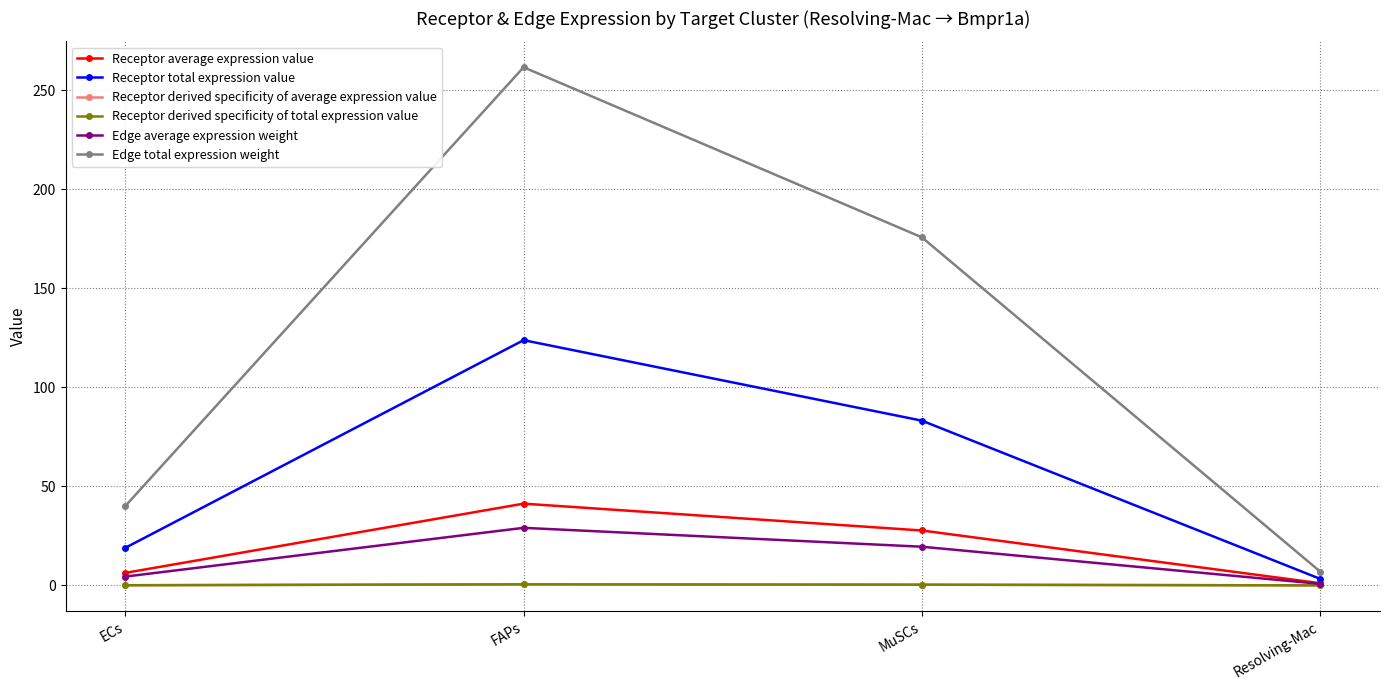

Where is the first local maximum for Edge total expression weight?

FAPs